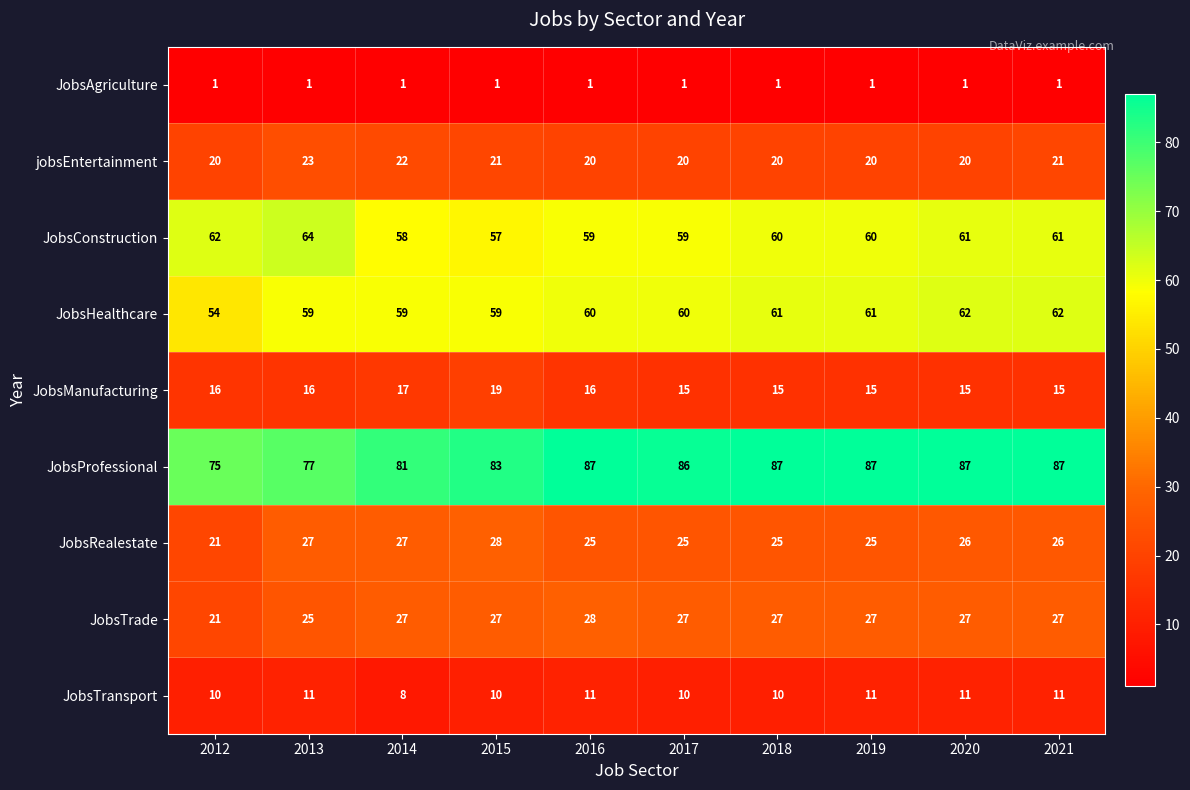

What is the total value across all series at 2015?

305